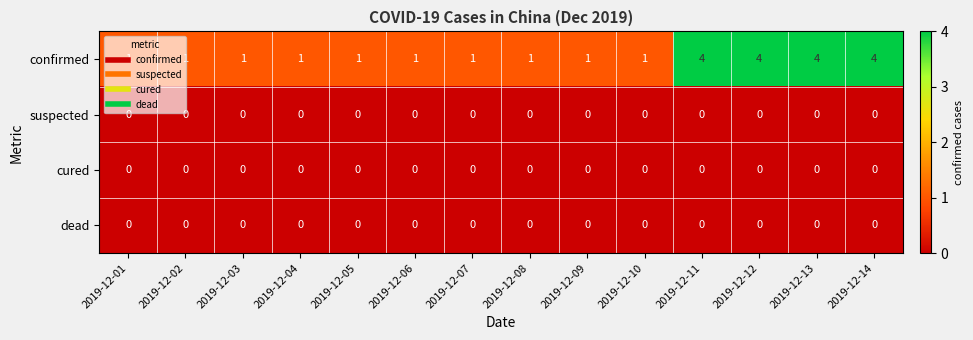

What is the total value across all series at 2019-12-14?

4